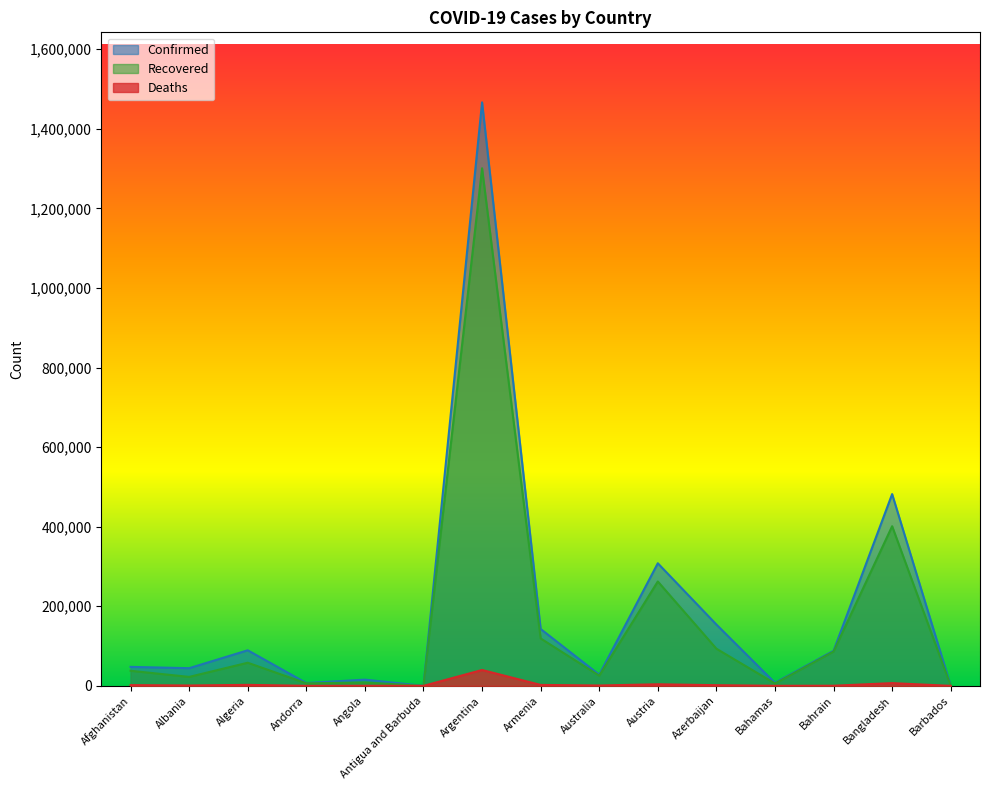

Which label corresponds to the largest value in the chart?

Argentina